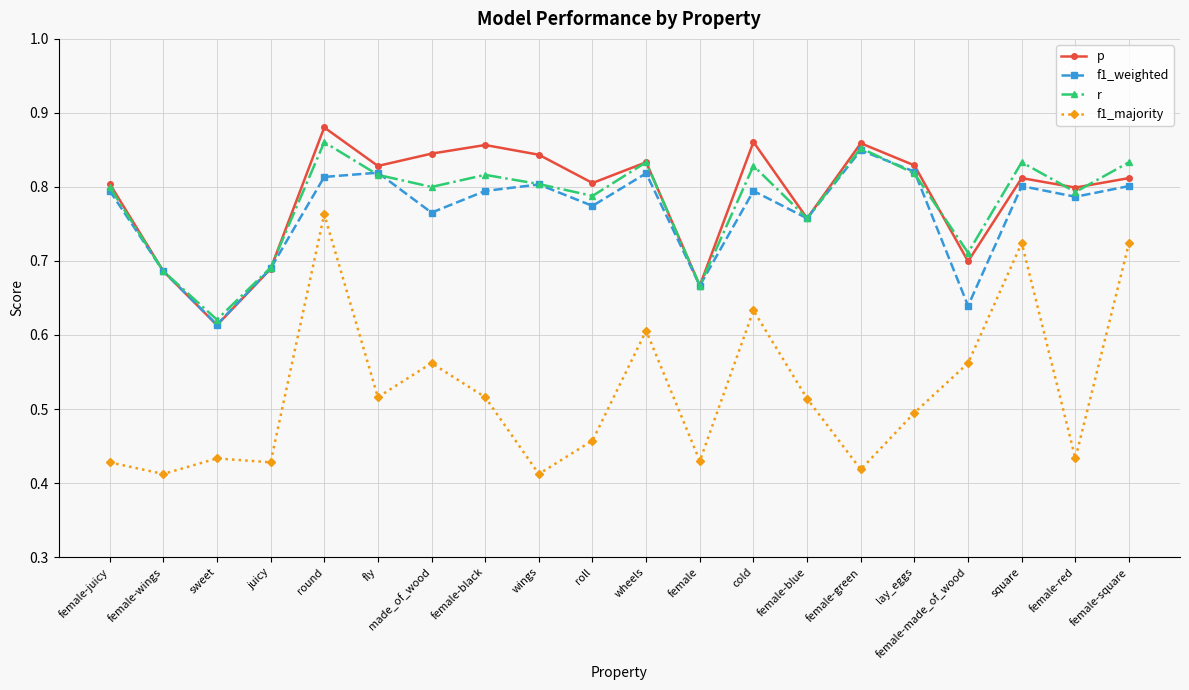

Does the chart have visible grid lines?

Yes